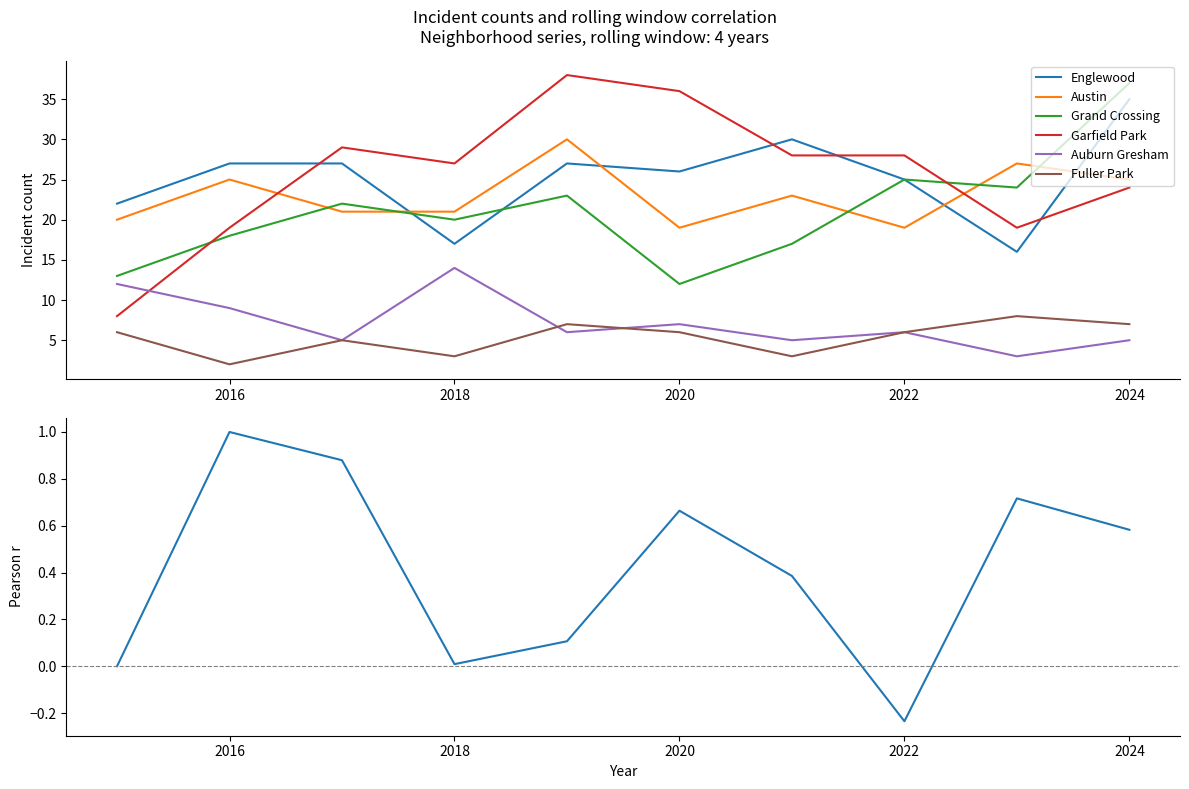

The value of Garfield Park at 2024 is 24. True or false?

True